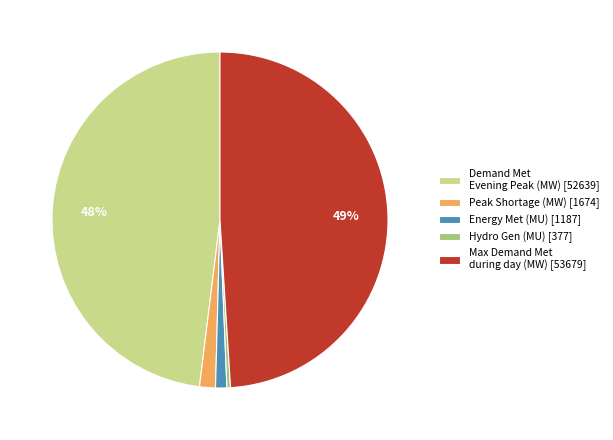

To the nearest percent, what percentage of the pie is Energy Met (MU) [1187]?

1%